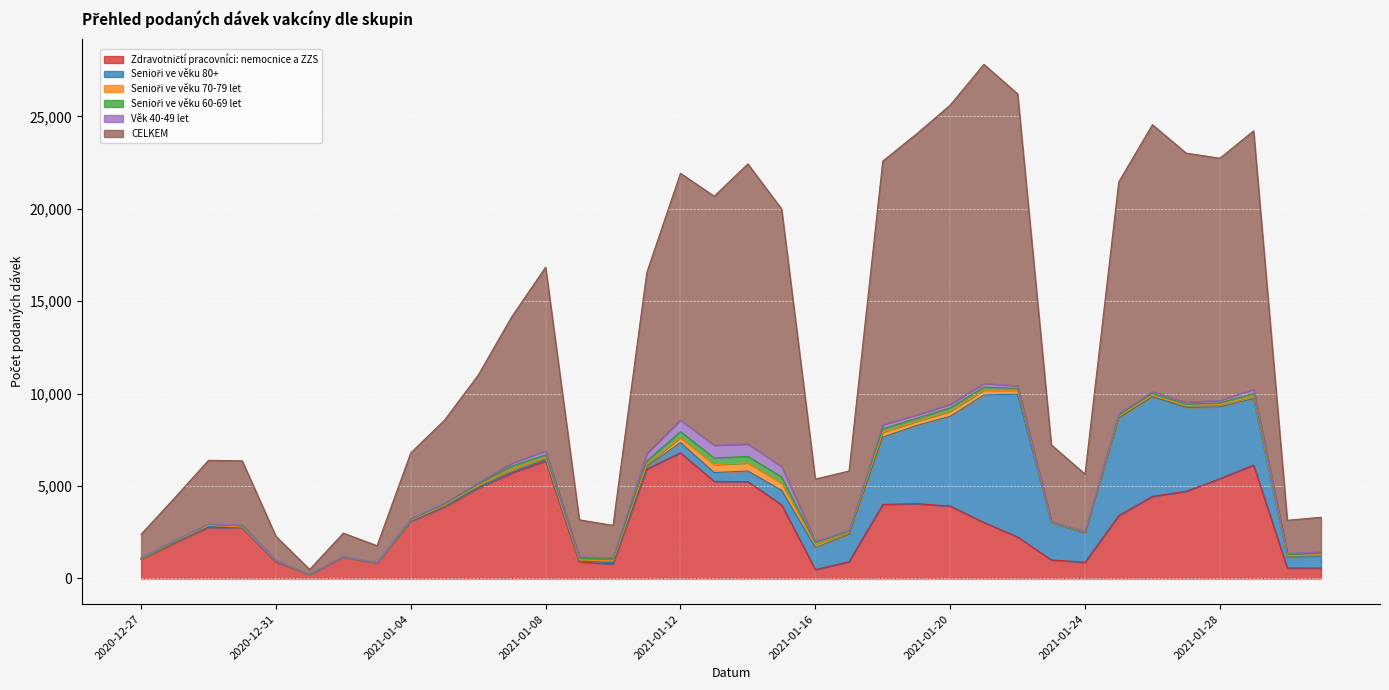

Is the value of Senioři ve věku 70-79 let at 2021-01-30 greater than the value of Věk 40-49 let at 2021-01-08?

No